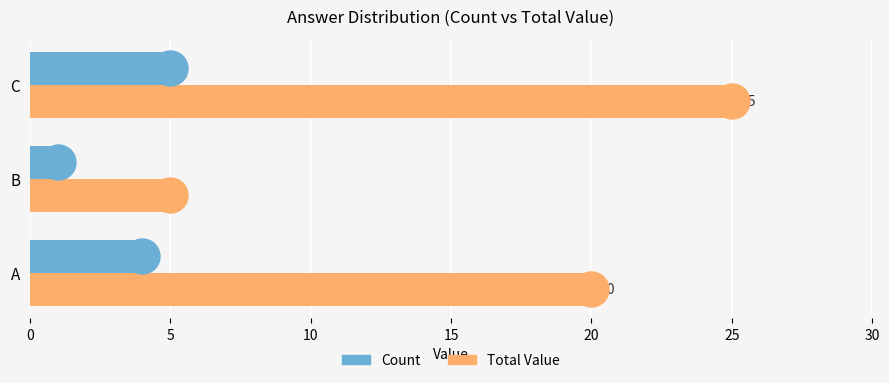

What is the difference between the maximum and minimum values in the Count series?

4